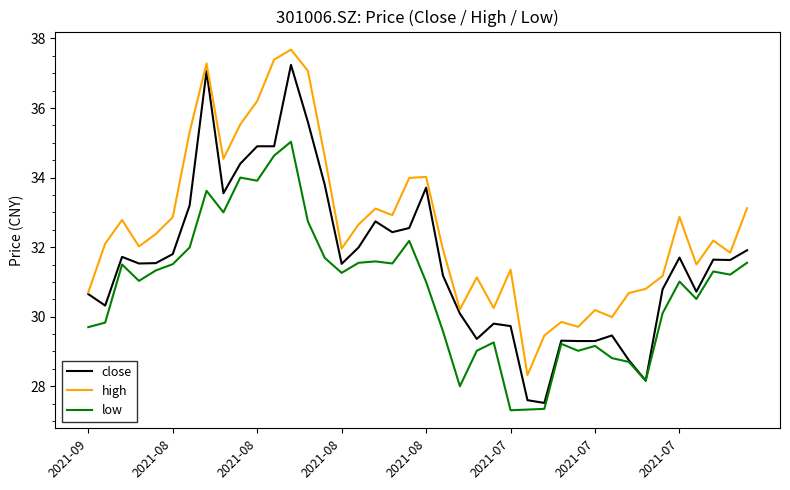

Which series has the widest spread of values?

close